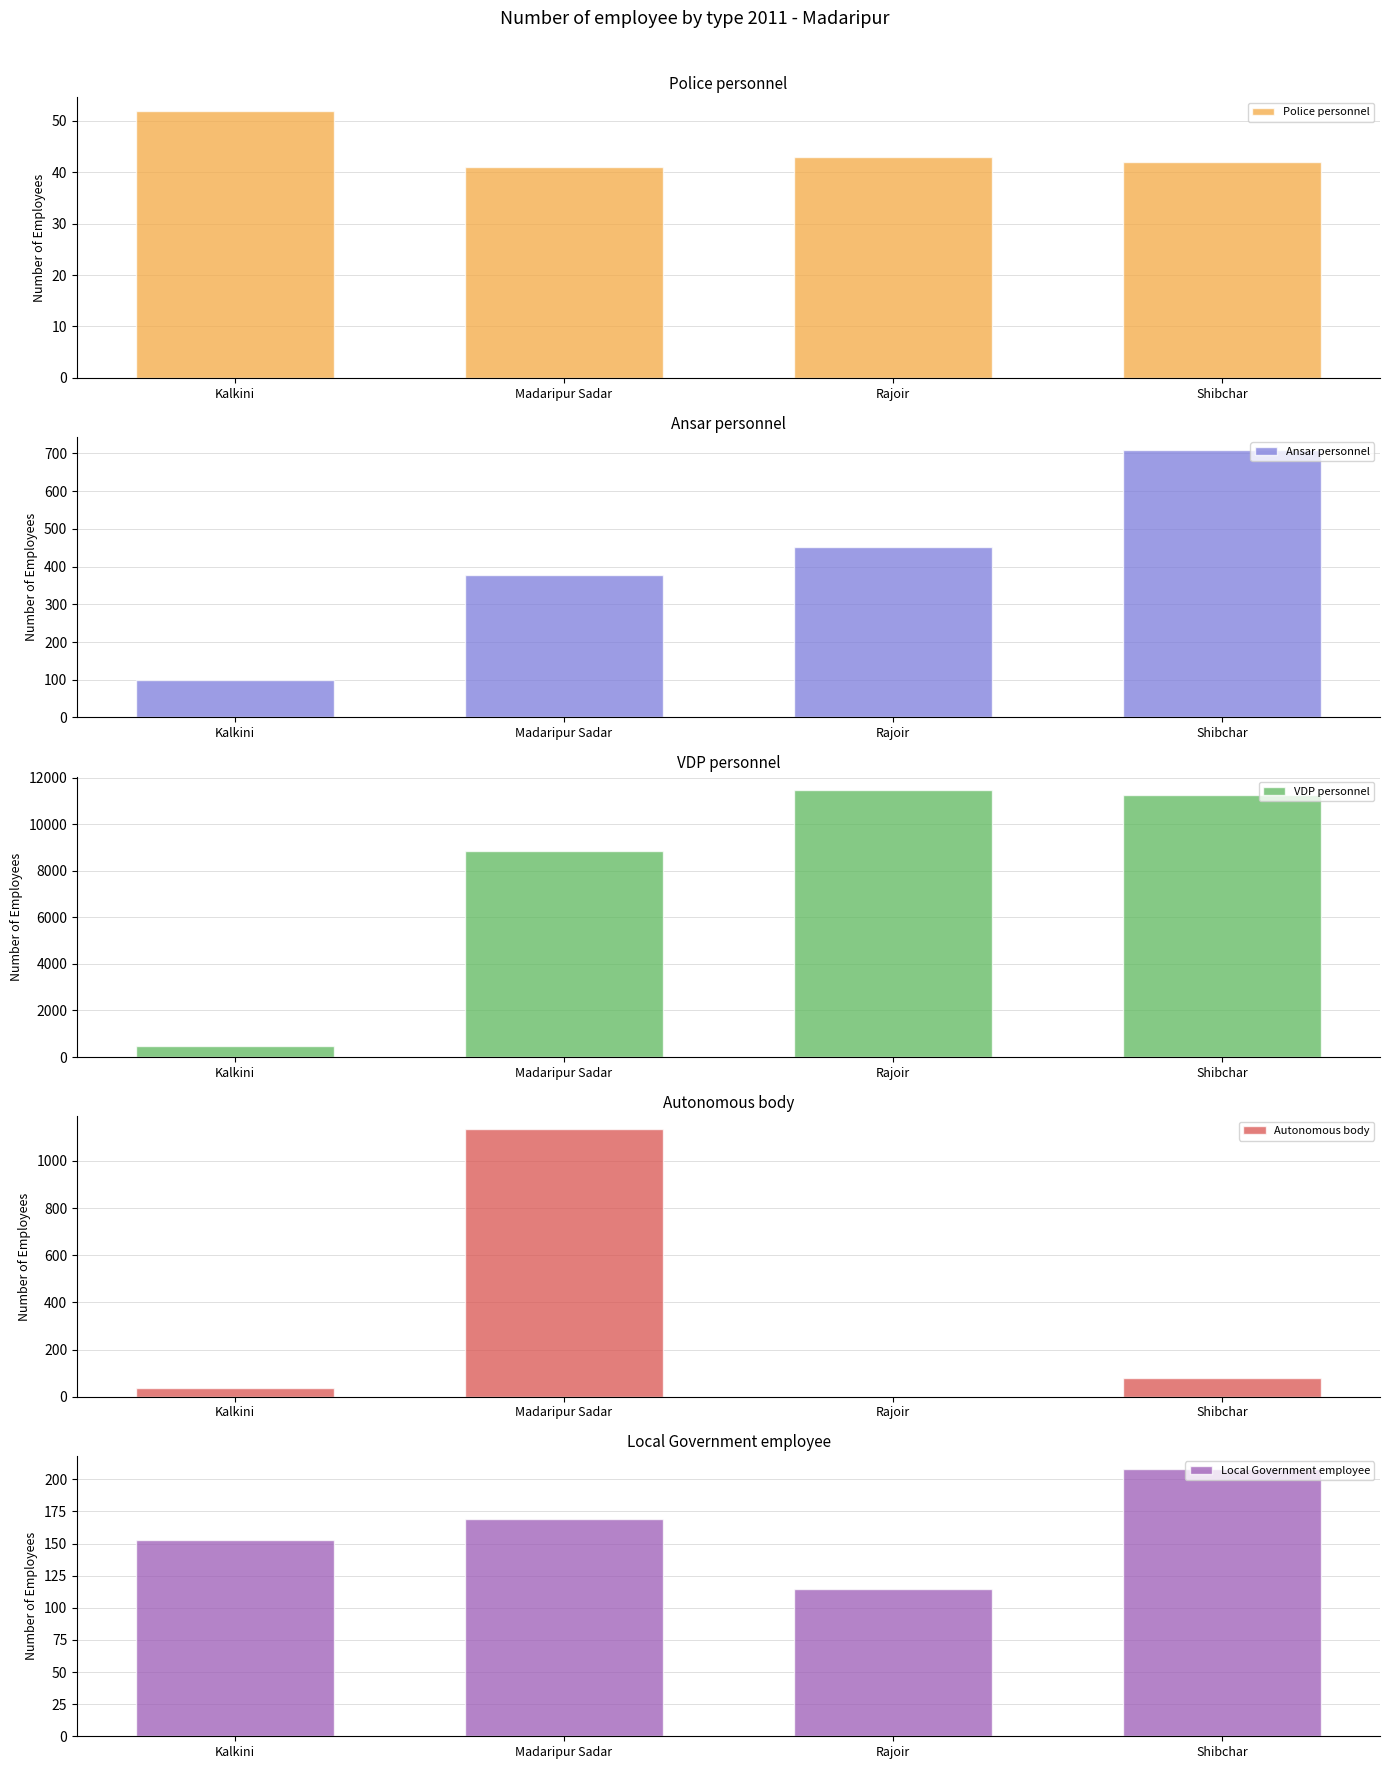

Are the bars grouped side by side (vs. stacked)?

Yes